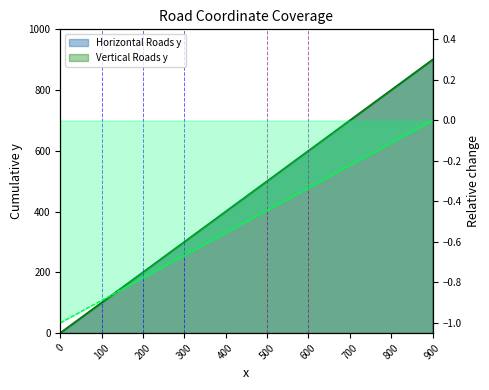

What is the difference between the Vertical Roads y values at 800 and 400?

400